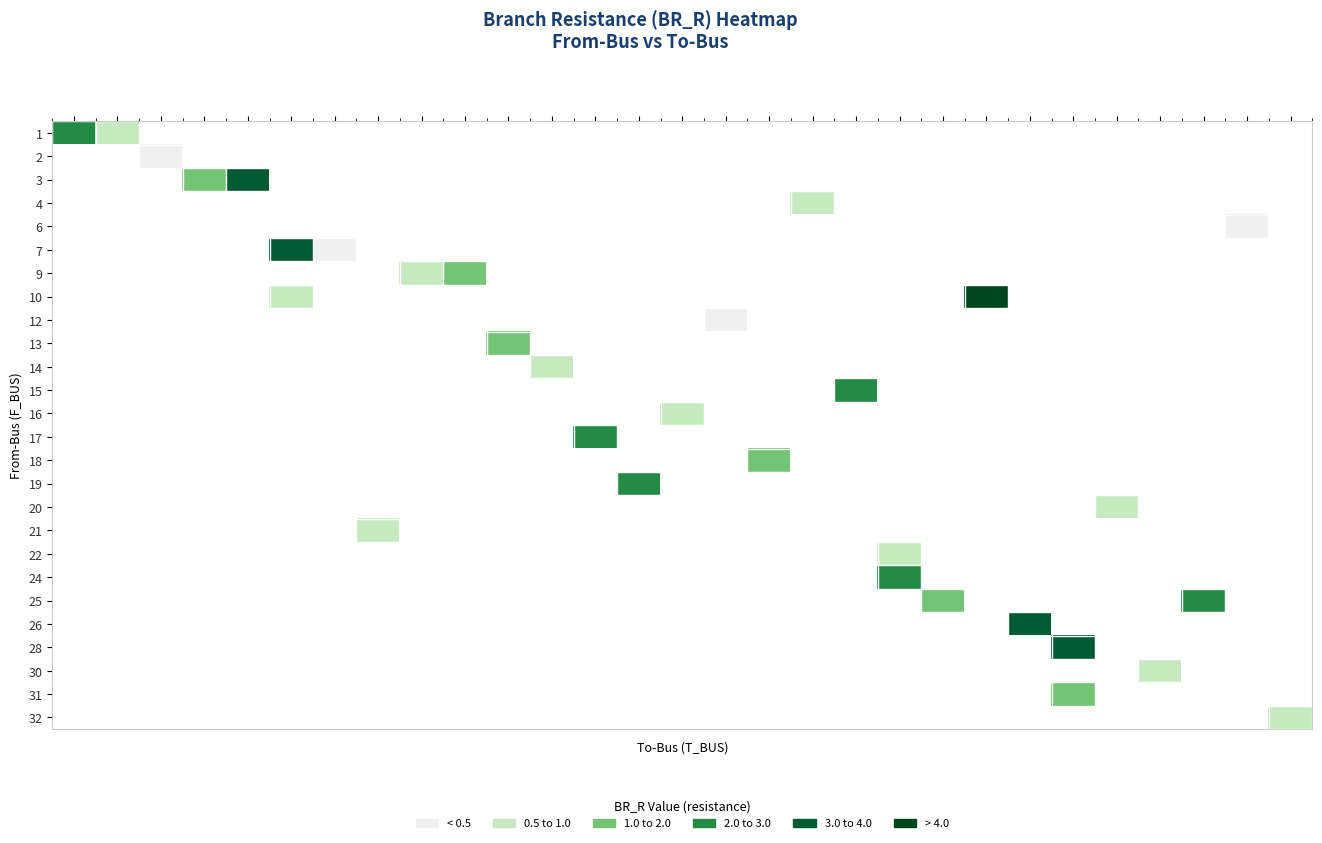

What is the spread (max minus min) of values at 2?

2.5